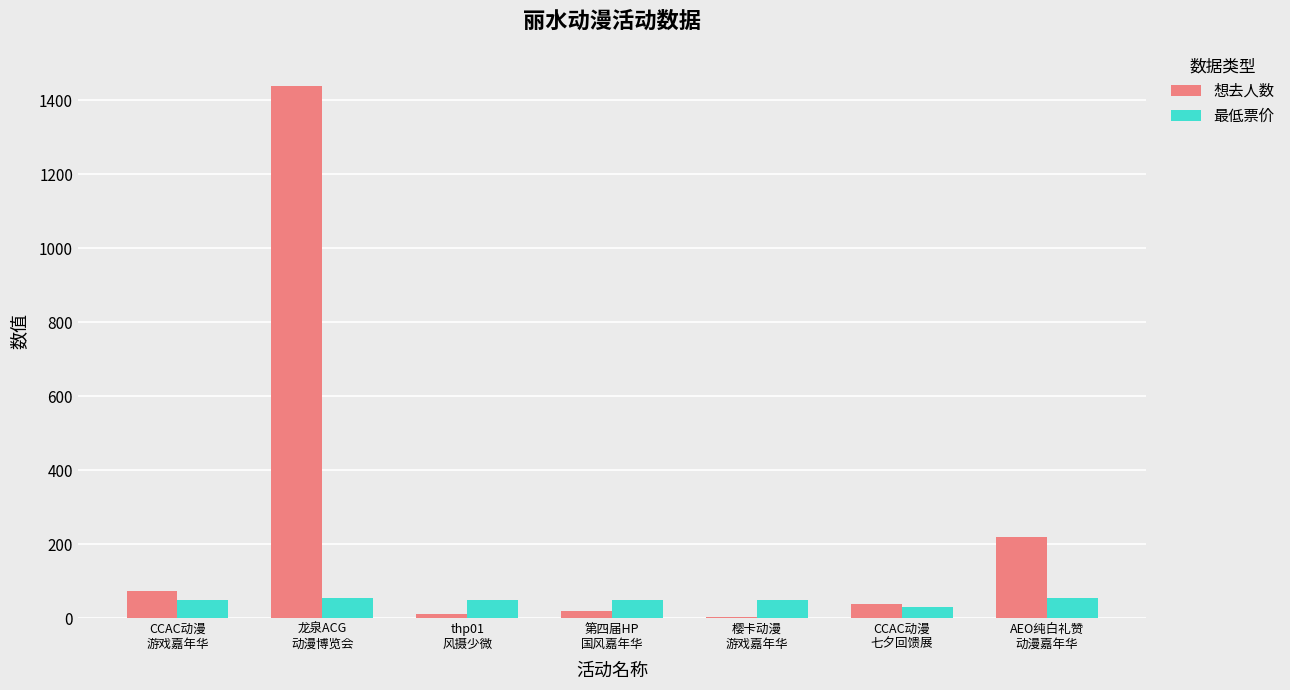

Does the chart contain stacked bars?

No